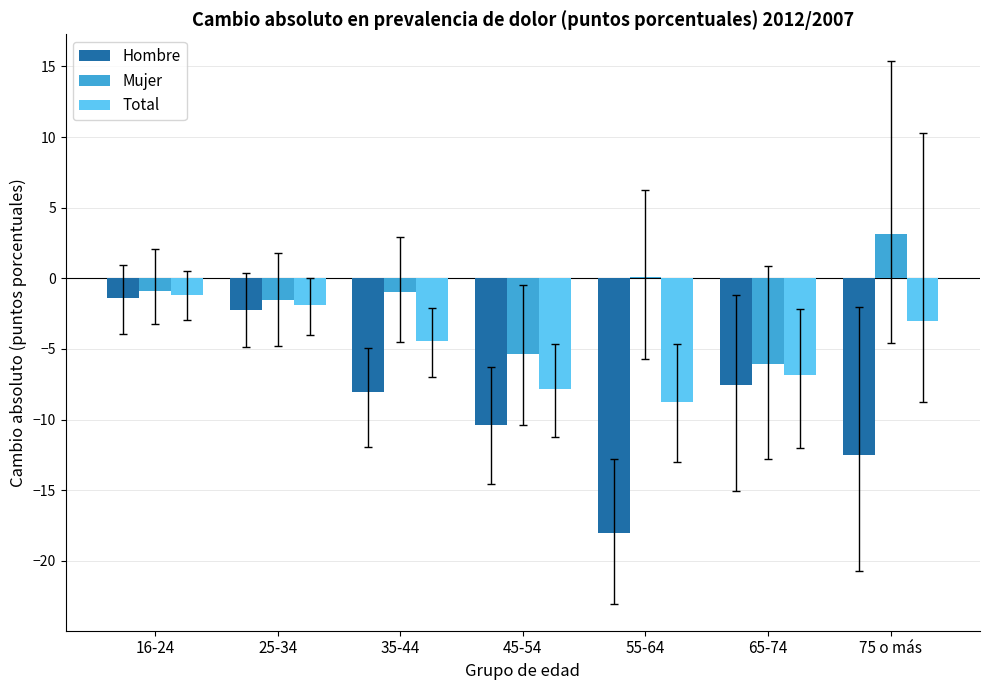

Which category has the highest value across all series?

75 o más